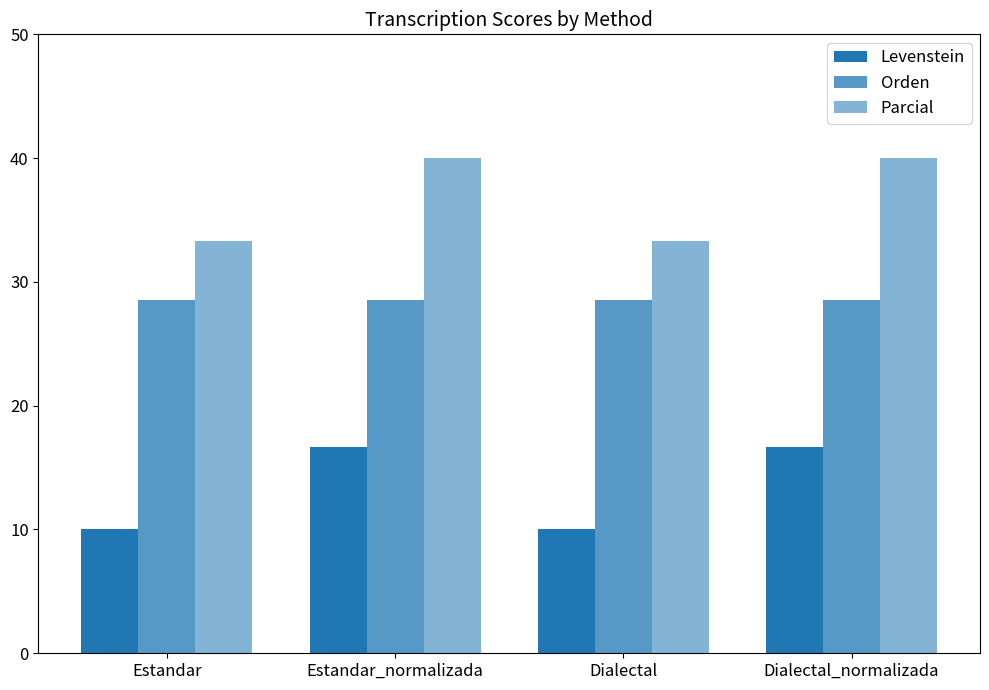

How many data points in Levenstein are above 16?

2